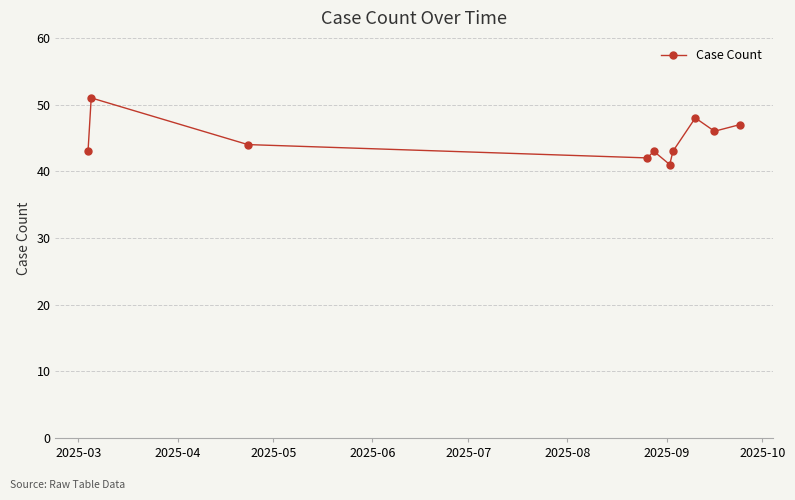

What is the smallest value displayed?

41